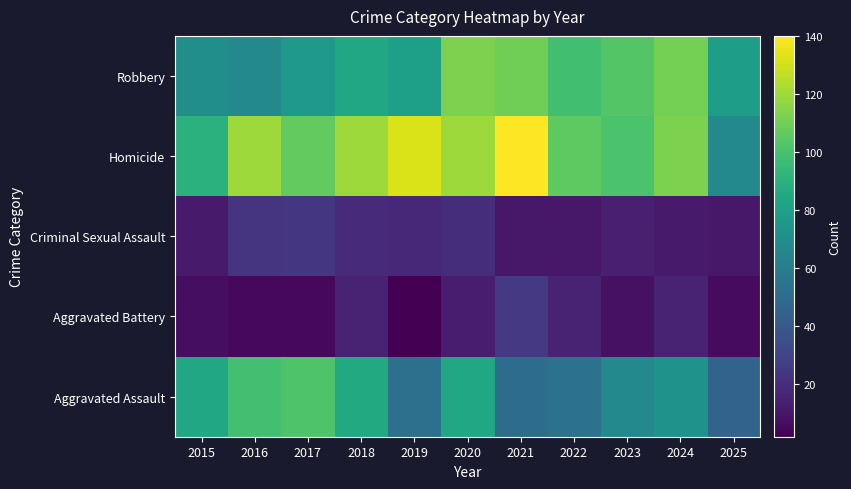

Which label corresponds to the largest value in the chart?

2021